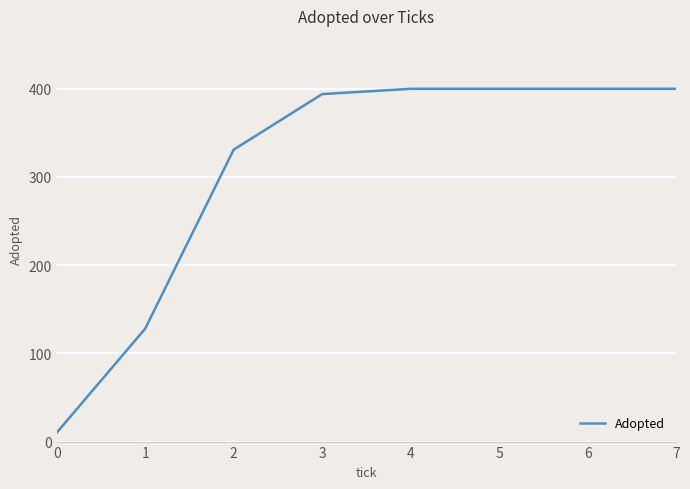

What is the sum of all values?

2463